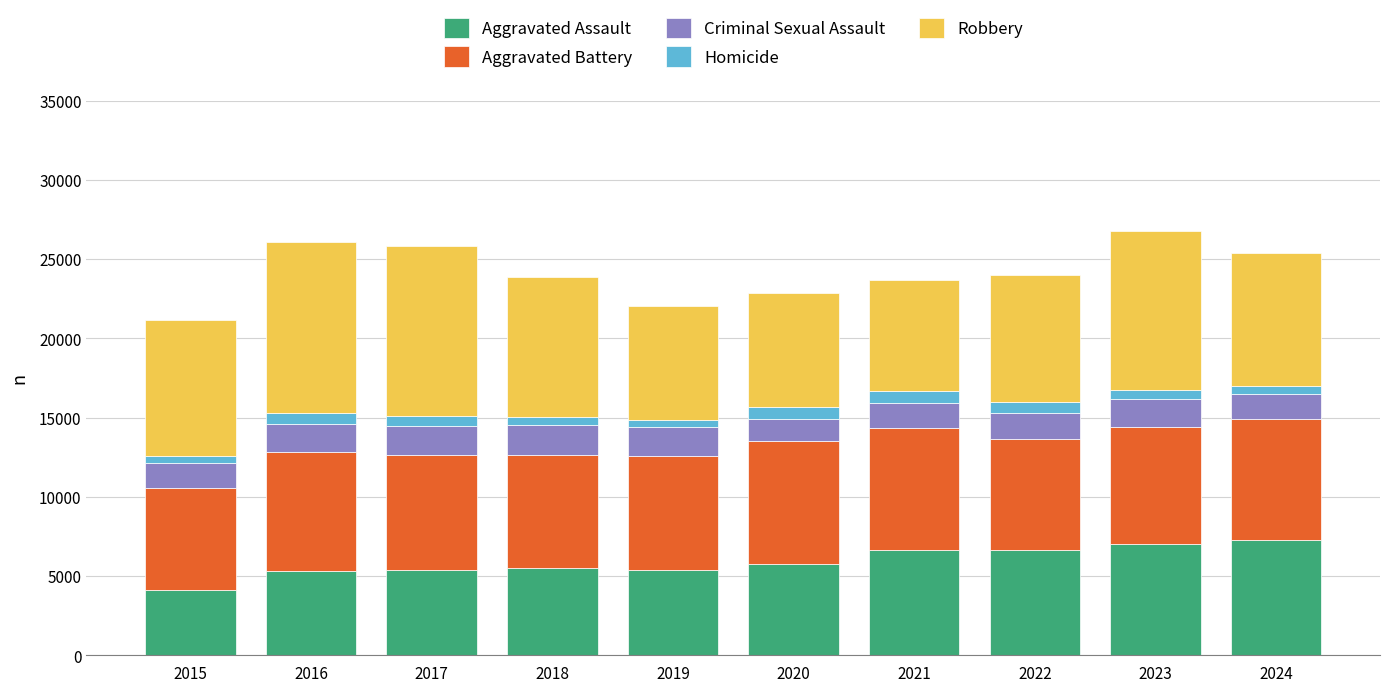

What is the lowest value of the Aggravated Assault series?

4104